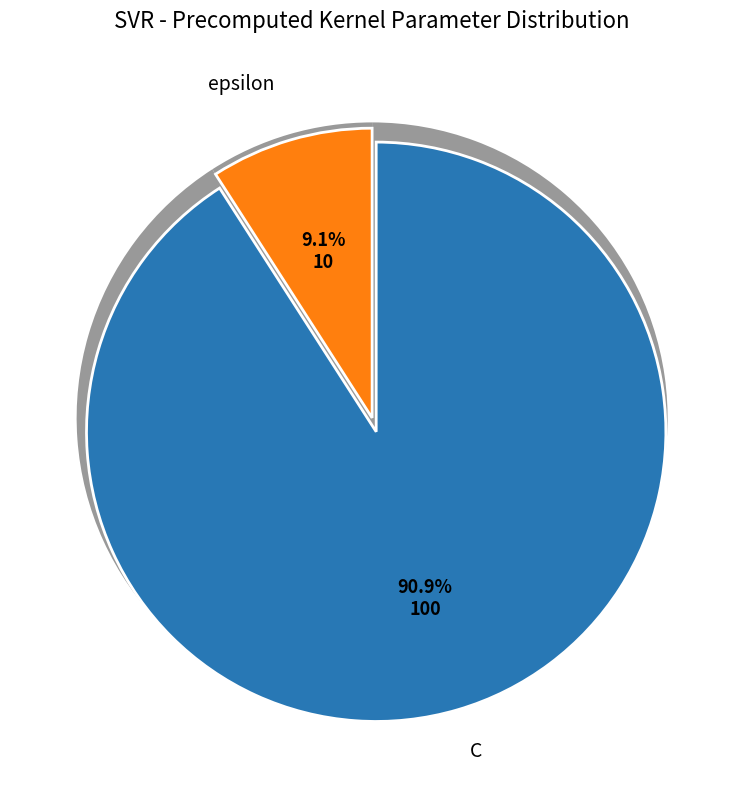

Which has a higher value, epsilon or C?

C